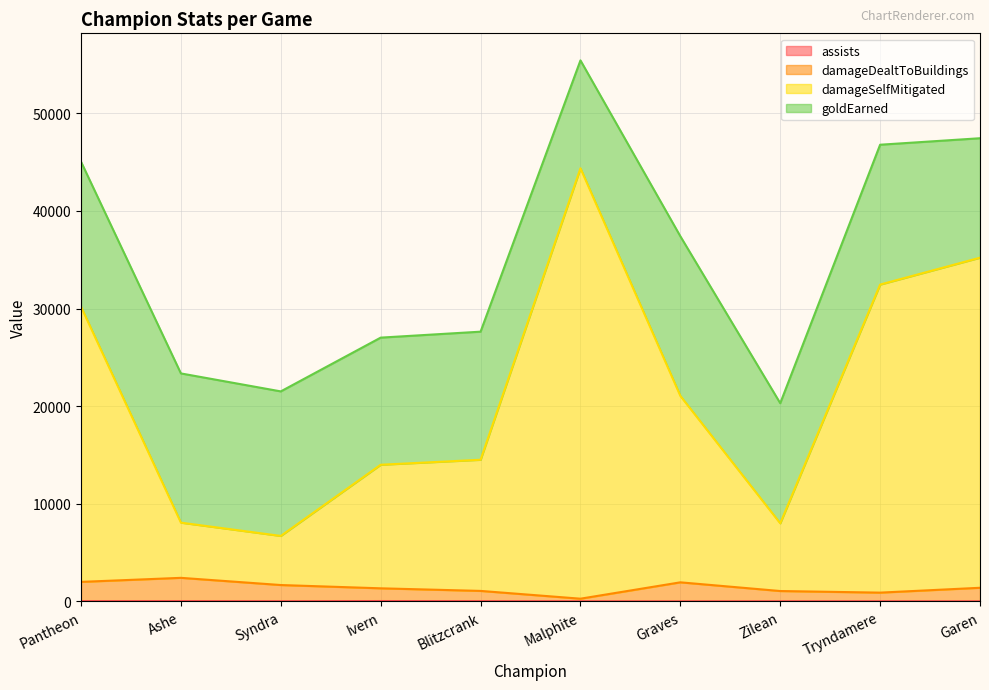

How many interior local peaks does the assists series have?

3